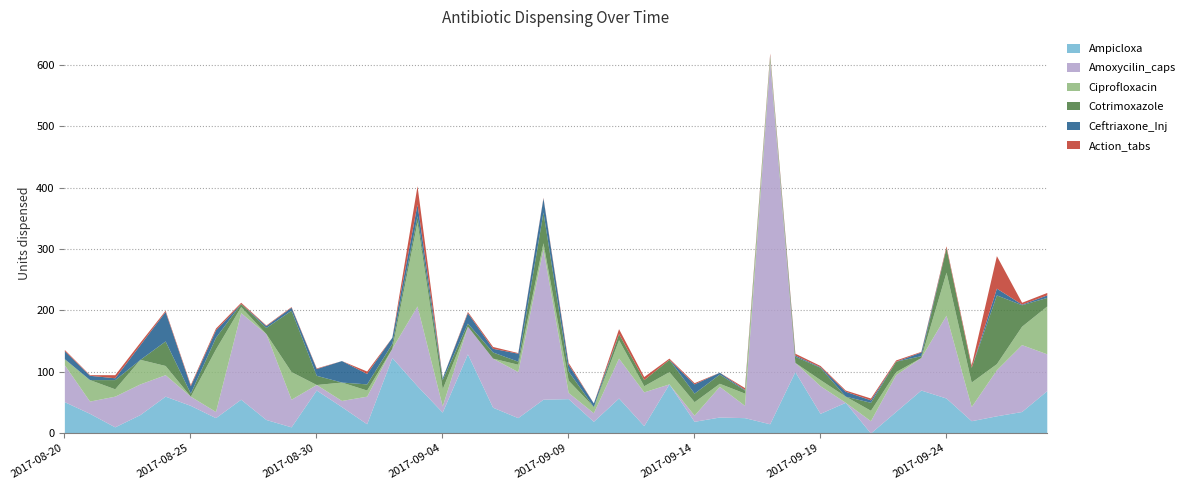

Reading left to right, list all the values displayed in this chart.

Ampicloxa: 51	32	10	30	60	45	25	55	22	10	70	43	15	123	77	34	129	42	25	55	56	19	57	12	80	19	26	25	15	100	32	50	0	35	70	57	20	28	35	69
Amoxycilin_caps: 60	20	50	50	35	15	10	141	140	45	9	10	45	15	130	10	45	80	75	245	10	14	65	55	0	10	50	20	590	15	45	0	20	60	53	135	23	75	109	60
Ciprofloxacin: 10	35	12	40	15	0	102	10	0	45	0	30	10	0	137	28	0	0	12	10	20	10	30	10	20	22	5	20	10	0	10	10	17	5	0	70	40	10	30	78
Cotrimoxazole: 0	0	15	0	40	5	19	5	10	100	15	0	10	8	10	15	5	10	5	50	15	0	10	10	20	14	15	5	0	10	20	0	13	17	3	40	24	112	35	14
Ceftriaxone_Inj: 13	7	3	24	48	12	12	0	3	5	11	35	17	10	19	3	17	6	13	23	11	6	0	0	0	15	3	1	1	2	1	8	4	0	6	0	0	11	1	4
Action_tabs: 2	1	5	4	2	2	3	2	1	1	1	0	4	0	30	0	2	3	1	1	3	0	8	5	2	2	0	3	3	3	2	2	3	2	1	3	4	53	3	4